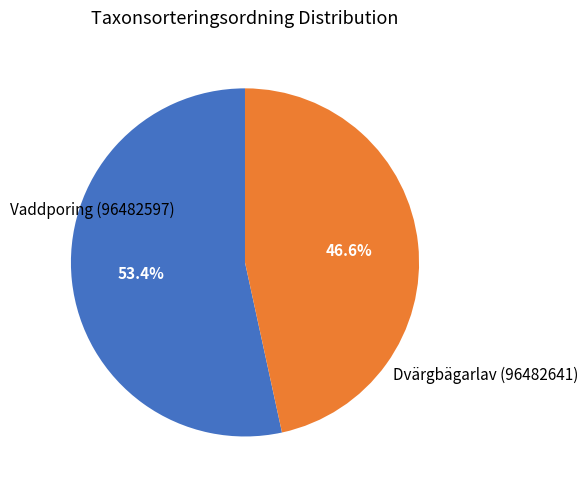

True or false: Vaddporing (96482597) accounts for 53% of the total.

True